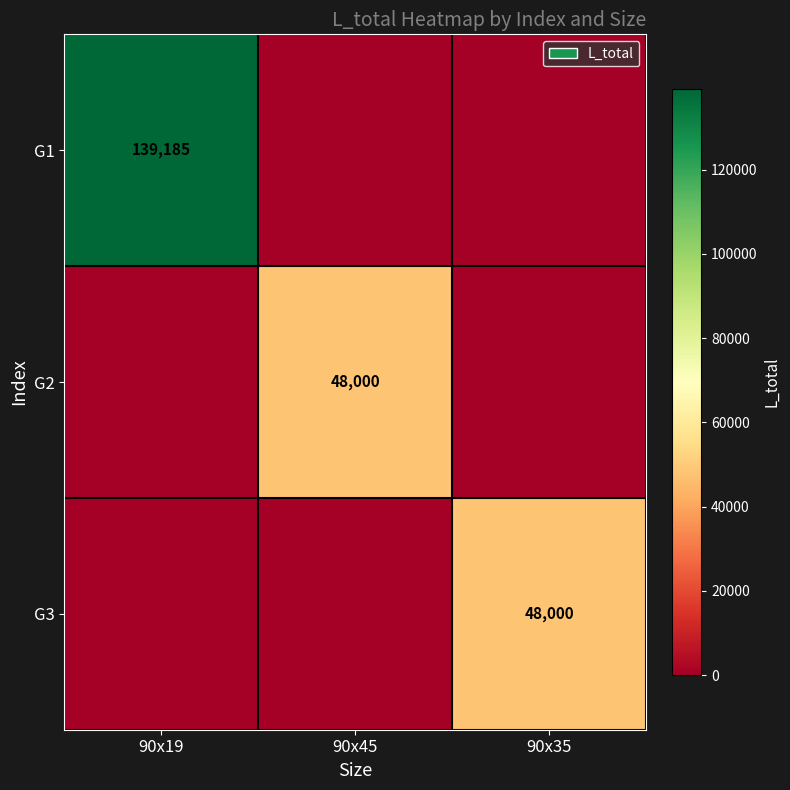

Is the value of G1 at 90x19 greater than the value of G2 at 90x45?

Yes